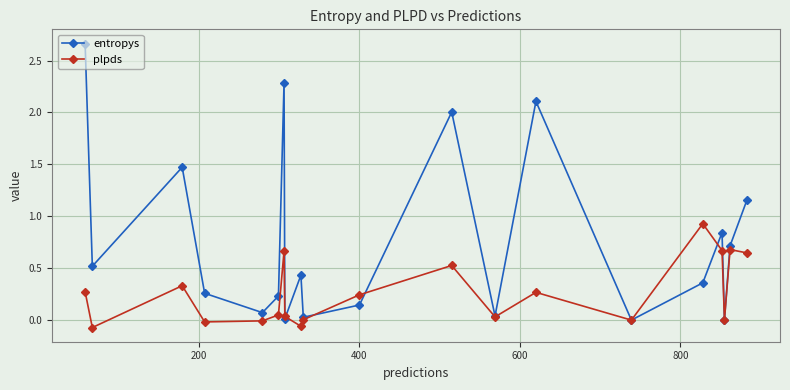

Which series has the widest spread of values?

entropys